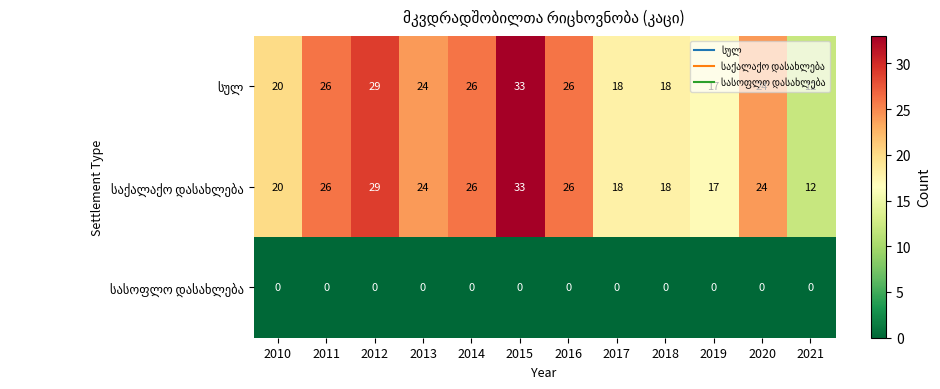

At how many categories does at least one series exceed 19?

8